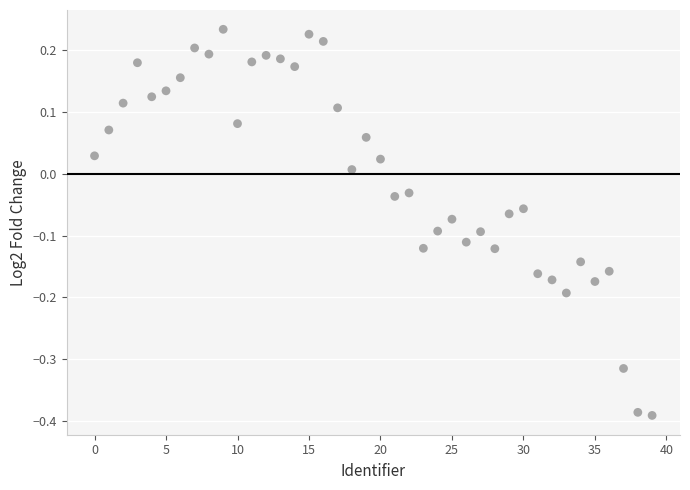

What is the range of Y values (max minus min)?

0.6